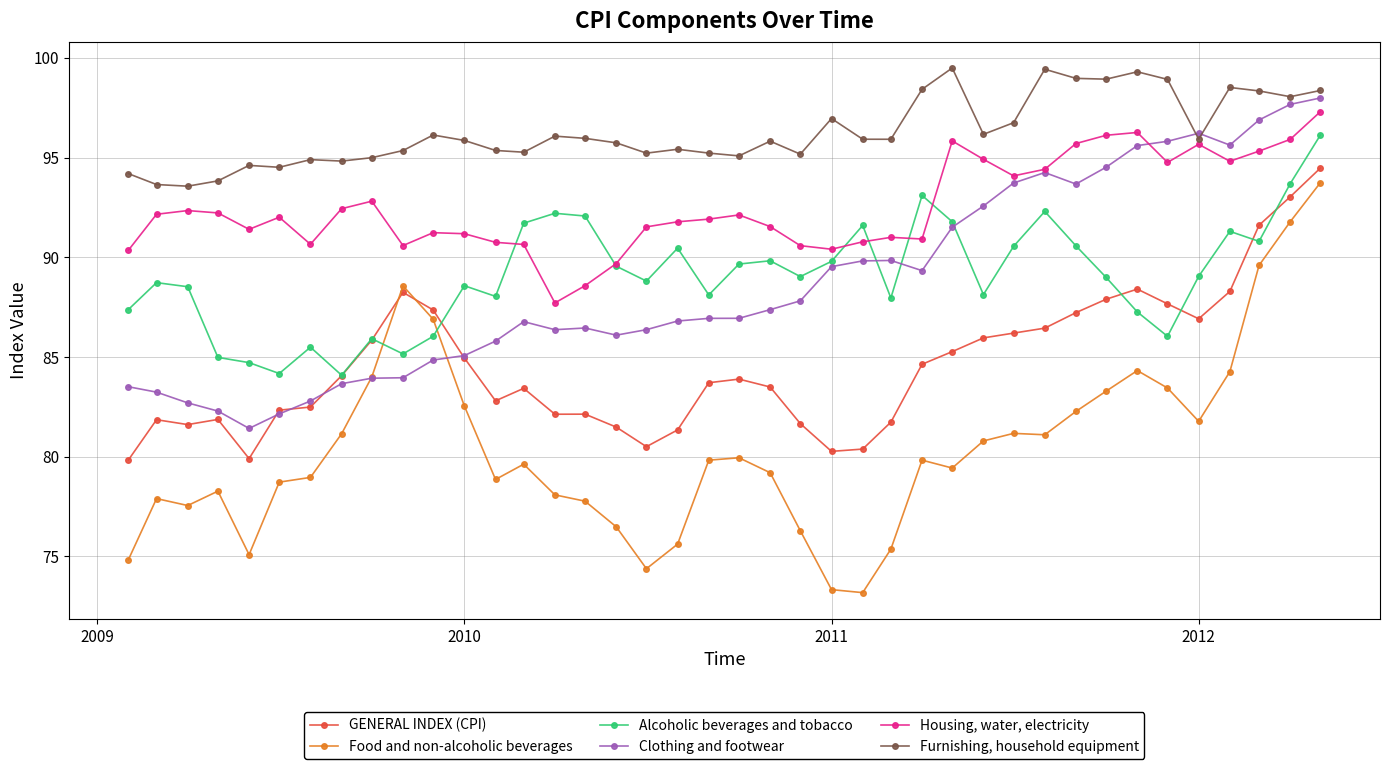

What is the value of the GENERAL INDEX (CPI) point at the 29th from the left?

86.0